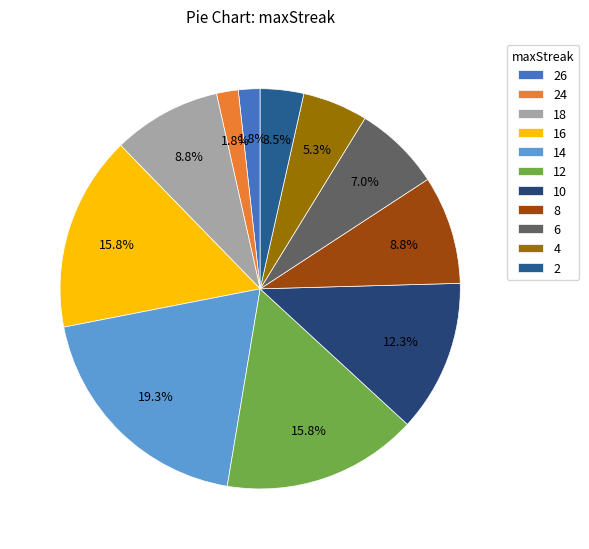

Count the number of slices in the pie.

11